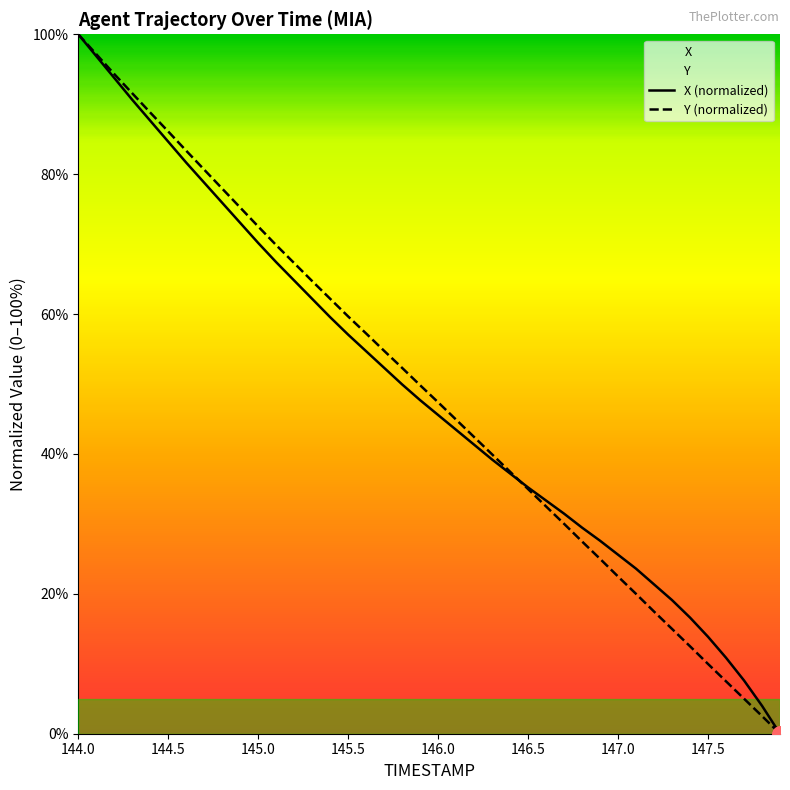

At how many categories does at least one series exceed 30?

28